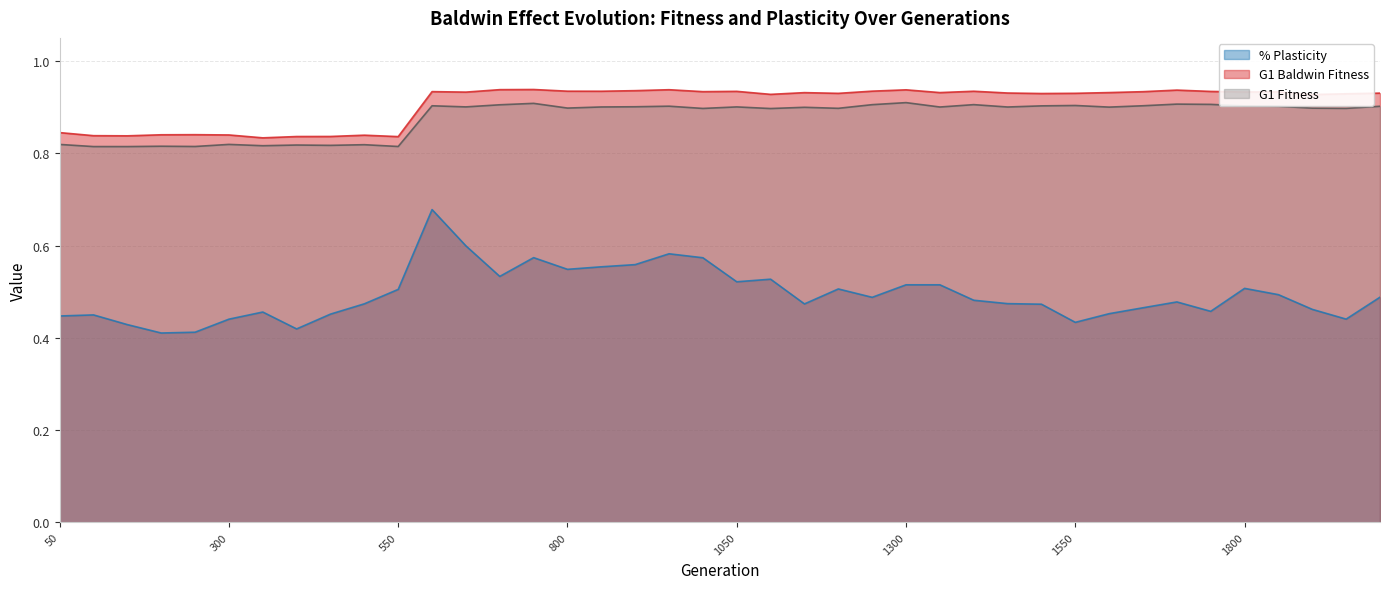

How many lines are shown in the chart?

3